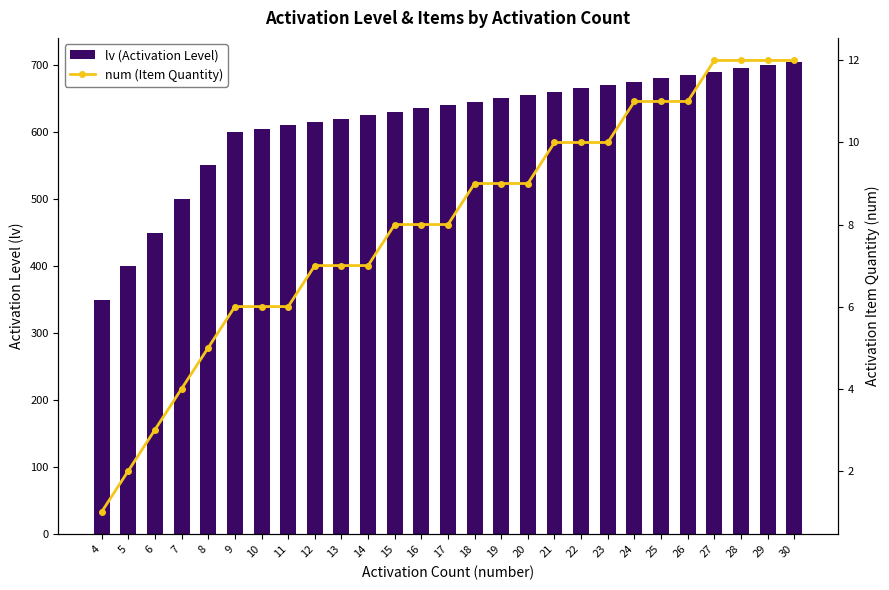

What value does the lv (Activation Level) series have at 27, to the nearest 5?

690